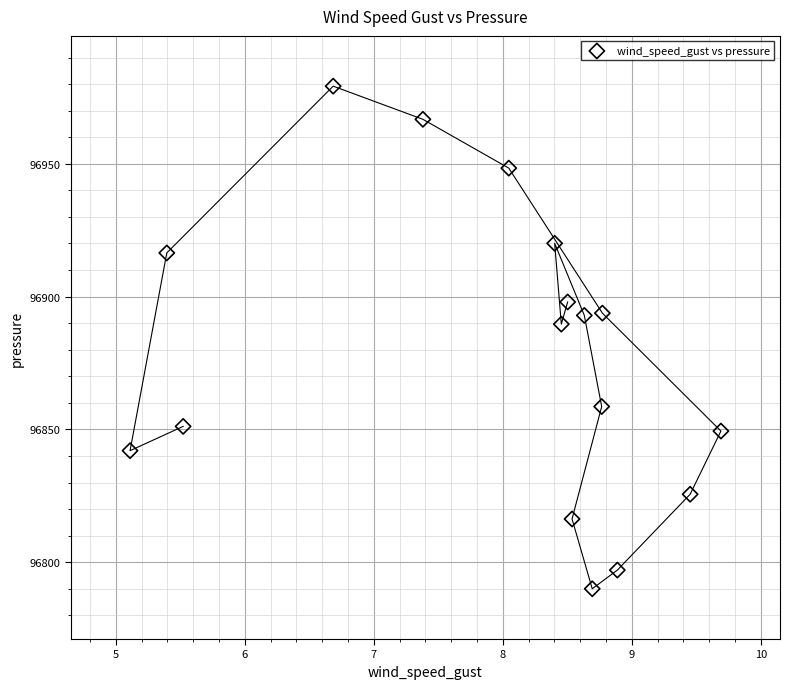

What is the range of Y values (max minus min)?

189.2